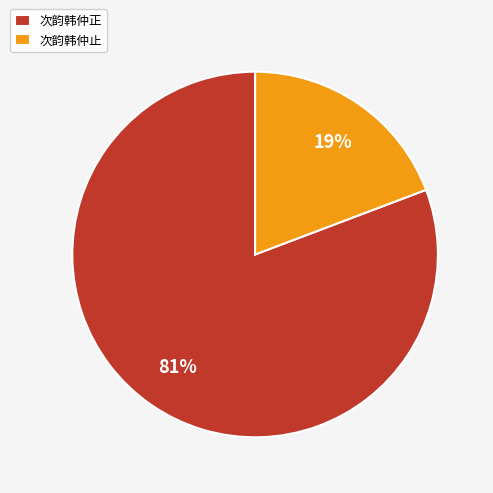

Combined, do 次韵韩仲正 and 次韵韩仲止 account for over 50%?

Yes